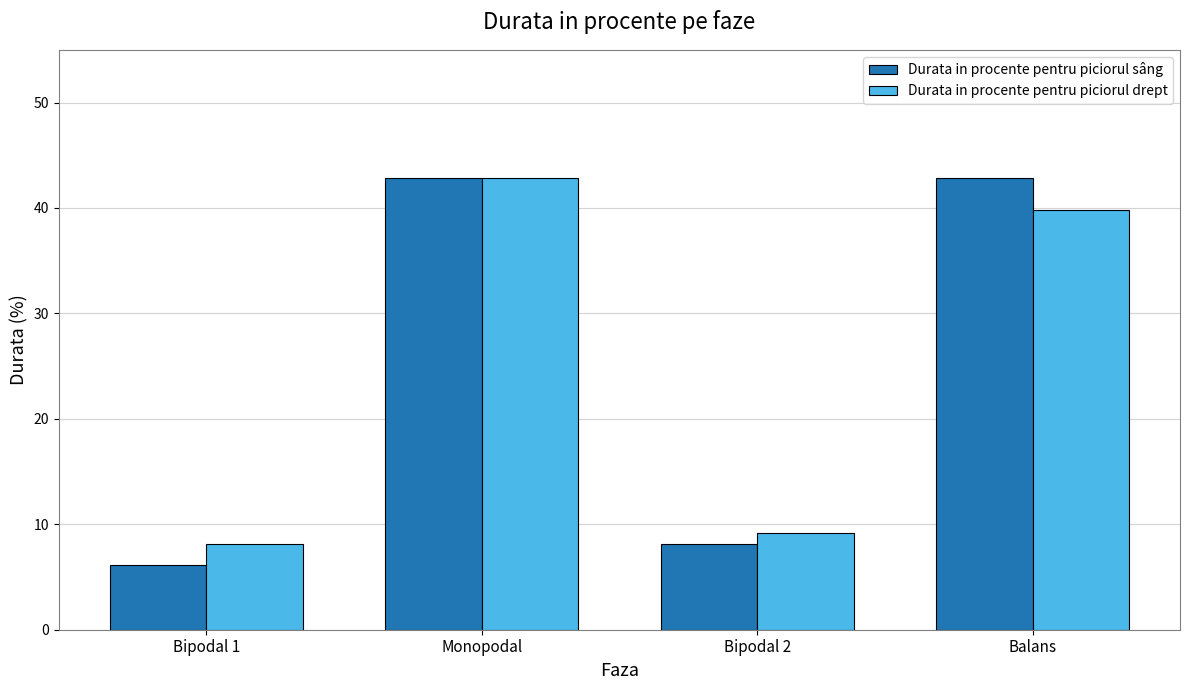

What is the total value across all series at Bipodal 1?

14.3